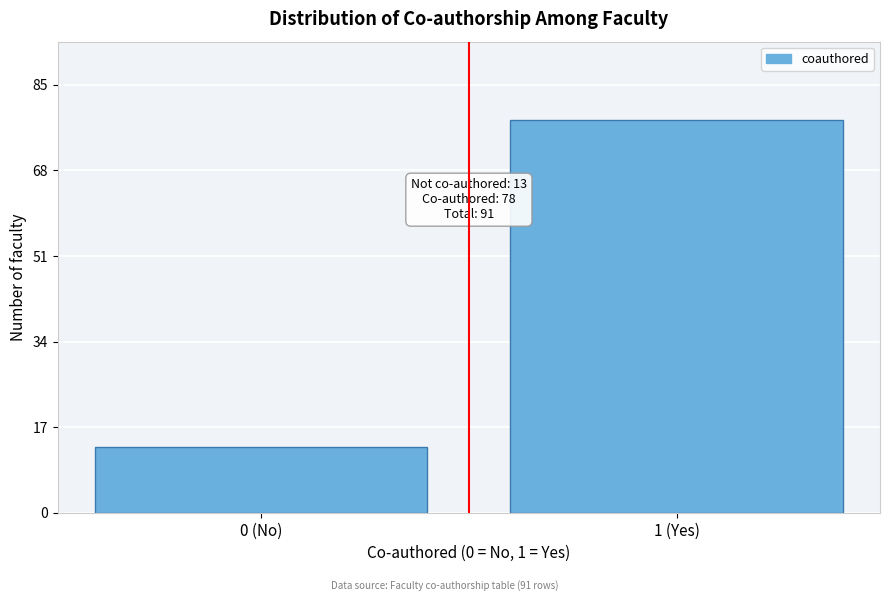

Reading left to right, extract all data points from this chart.

13	78